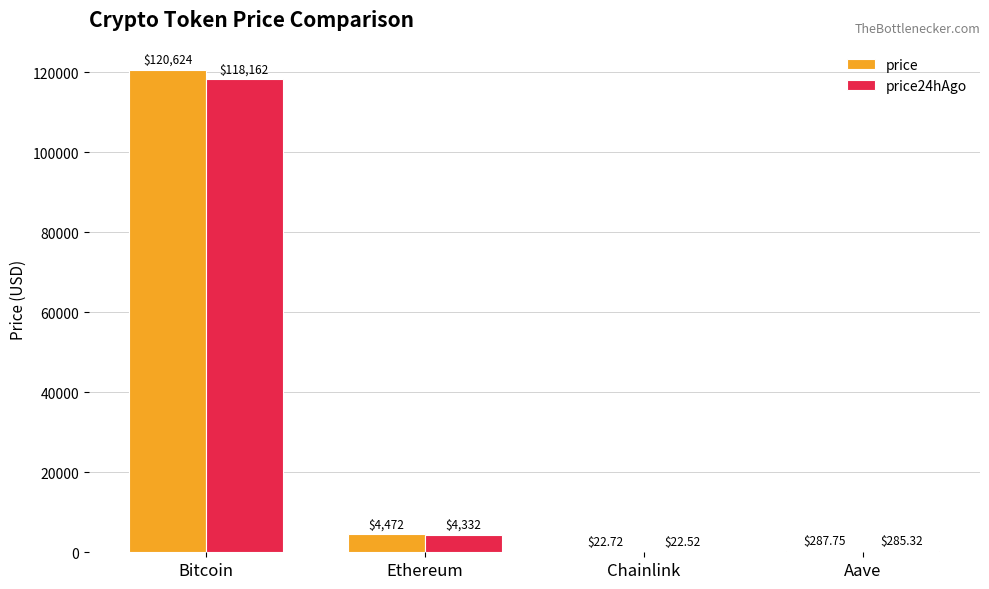

At which category is the sum across all series the highest?

Bitcoin